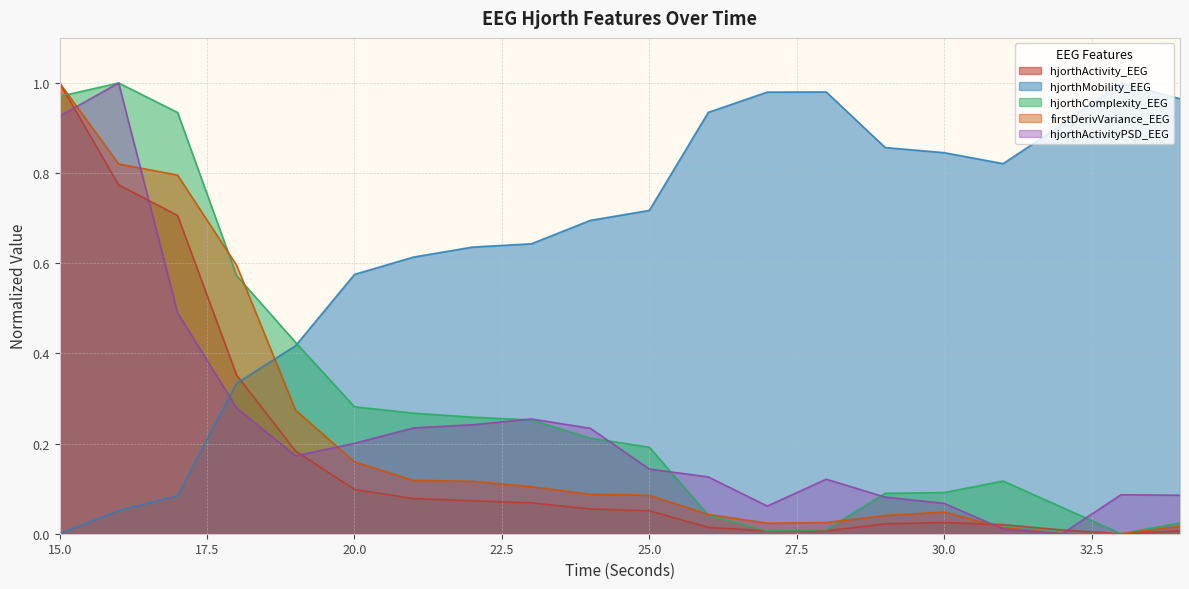

Which has a higher value, 27 or 23?

23